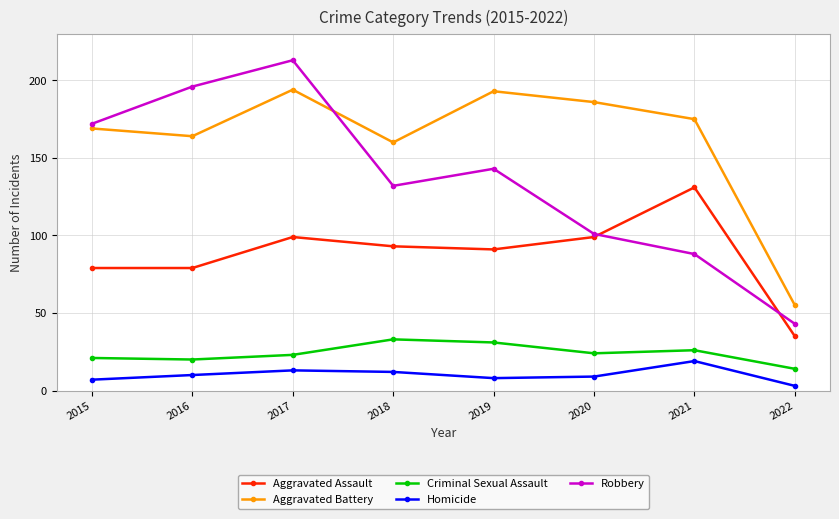

How many values in the Aggravated Assault series are below 93?

4